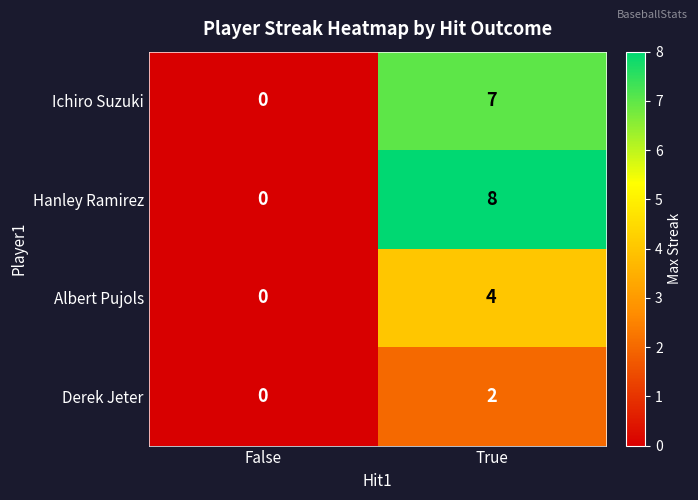

What is the sum of the Ichiro Suzuki values at False and True?

7